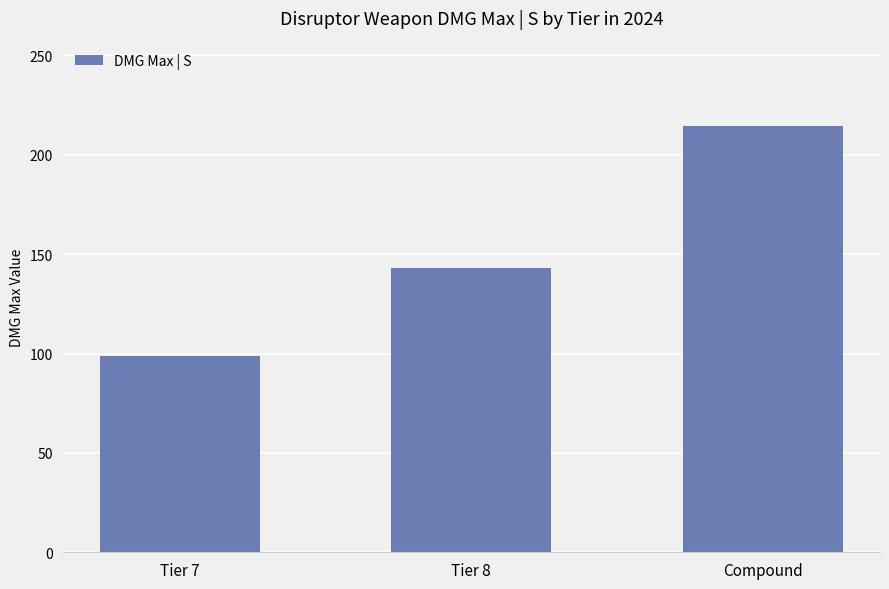

List the labels in order of value, largest first.

Compound, Tier 8, Tier 7